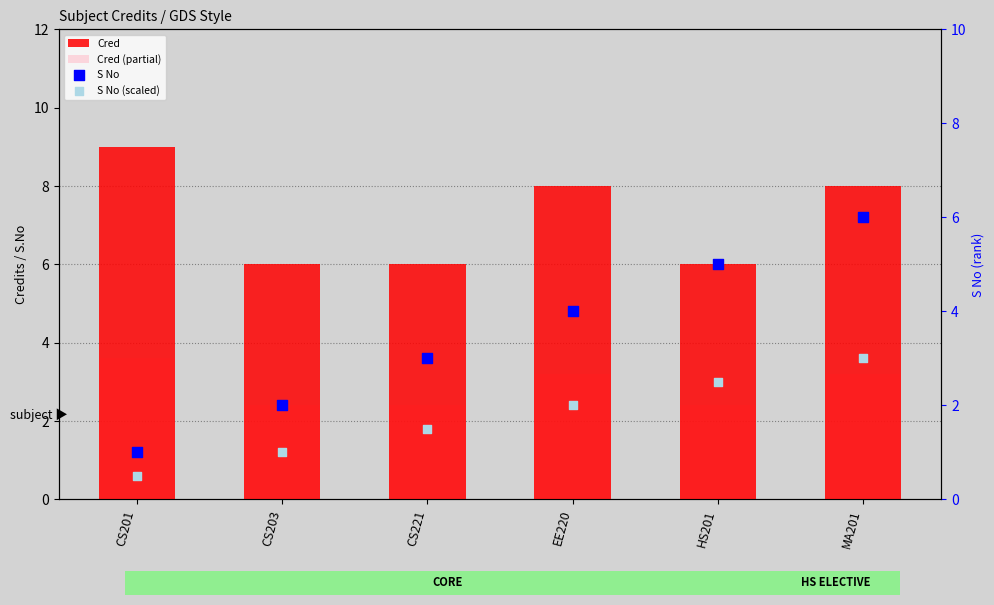

At which category is the sum across all series the highest?

MA201